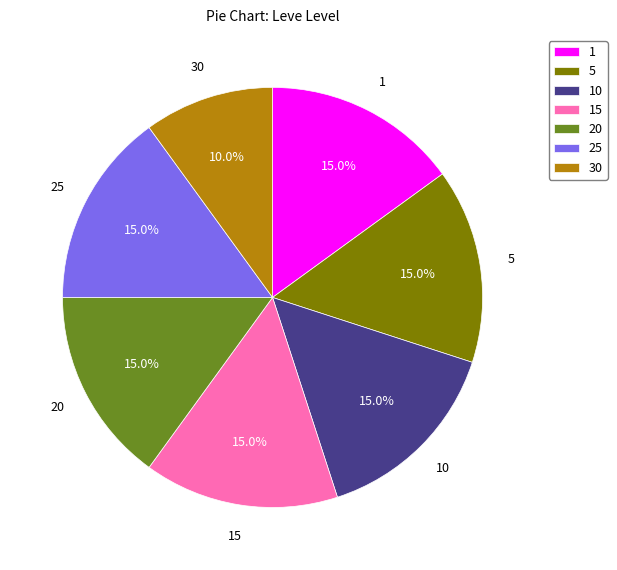

Do 10 and 15 together represent more than half of the pie?

No